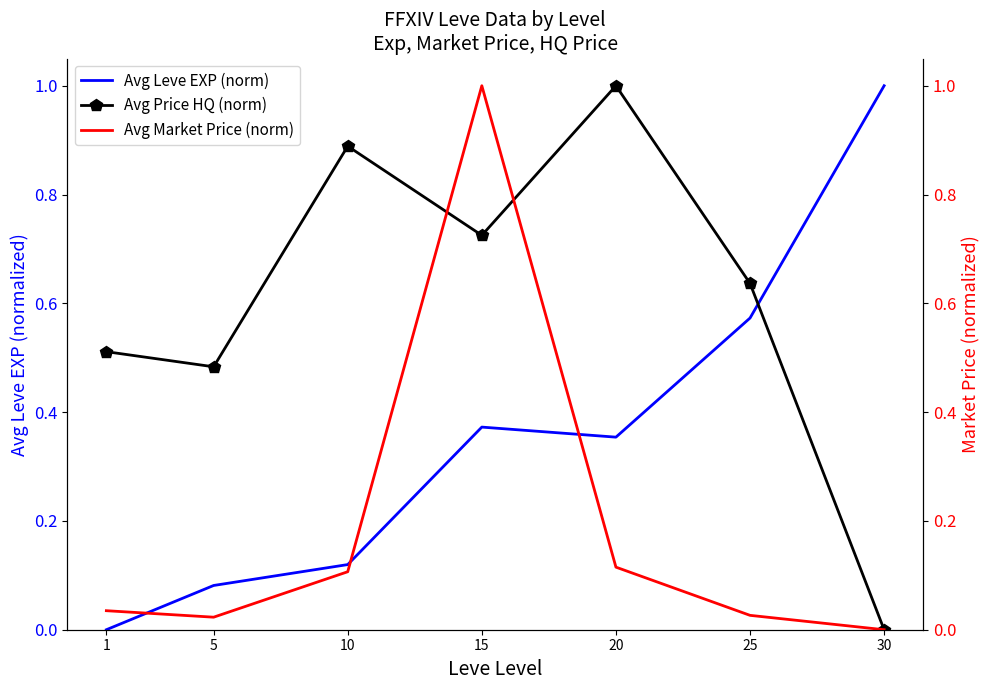

List the series in order of their peak value, highest first.

Avg Leve EXP (norm), Avg Price HQ (norm), Avg Market Price (norm)